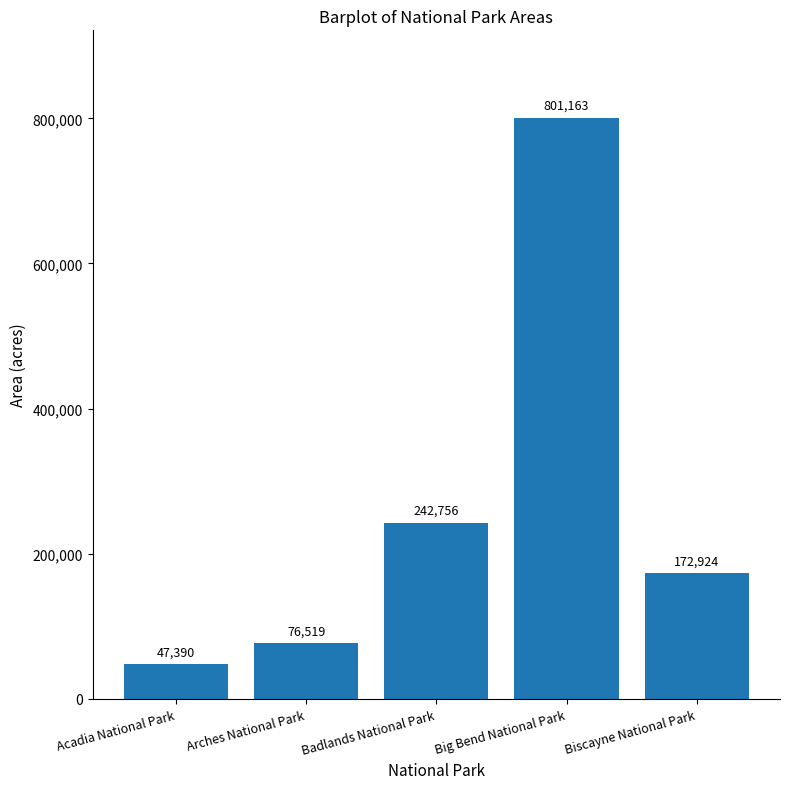

What is the sum of the values at Biscayne National Park and Big Bend National Park?

974087